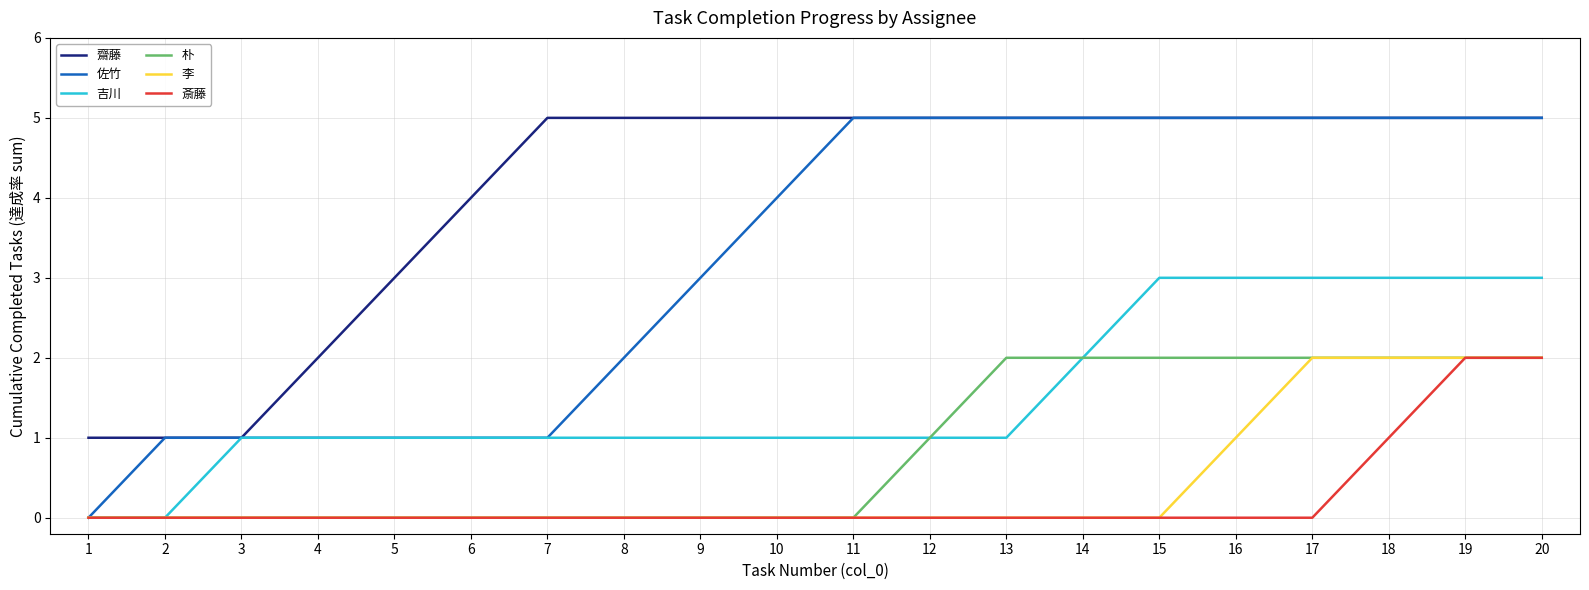

Reading left to right, transcribe all the data shown in this chart.

齋藤: 1	1	1	2	3	4	5	5	5	5	5	5	5	5	5	5	5	5	5	5
佐竹: 0	1	1	1	1	1	1	2	3	4	5	5	5	5	5	5	5	5	5	5
吉川: 0	0	1	1	1	1	1	1	1	1	1	1	1	2	3	3	3	3	3	3
朴: 0	0	0	0	0	0	0	0	0	0	0	1	2	2	2	2	2	2	2	2
李: 0	0	0	0	0	0	0	0	0	0	0	0	0	0	0	1	2	2	2	2
斎藤: 0	0	0	0	0	0	0	0	0	0	0	0	0	0	0	0	0	1	2	2